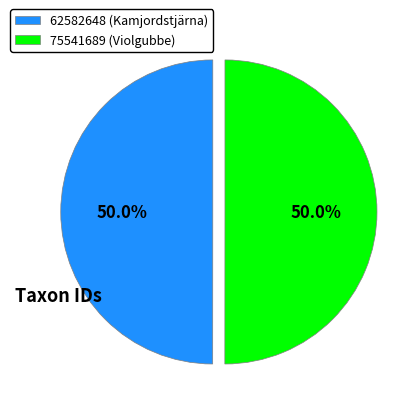

To the nearest percent, what percentage of the pie is 62582648?

50%